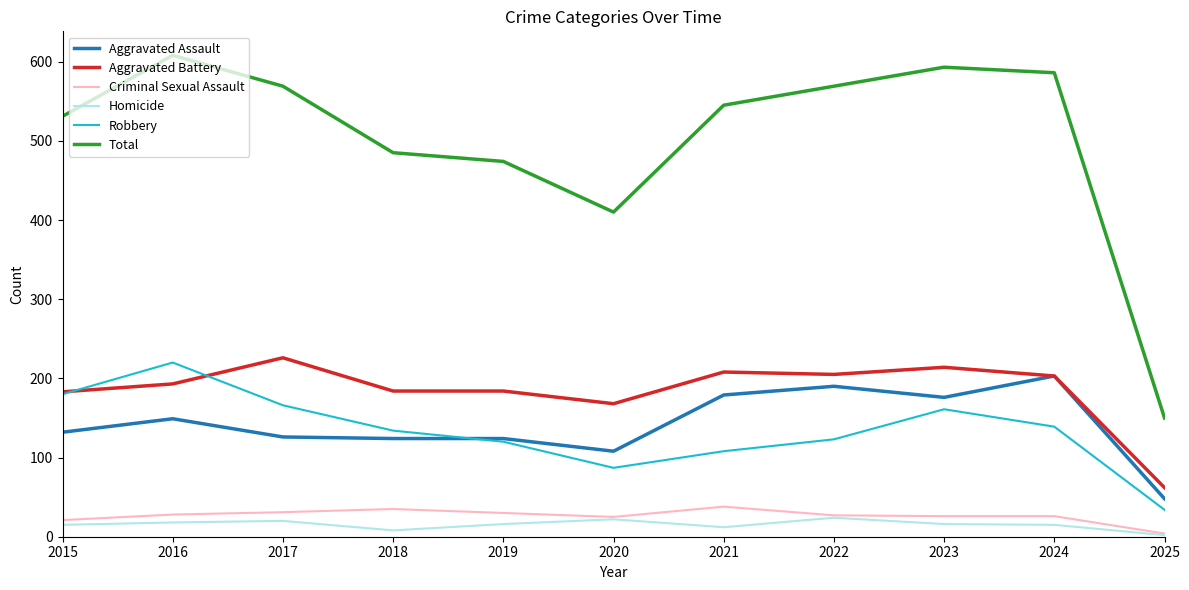

At which label does Aggravated Battery reach its minimum?

2025